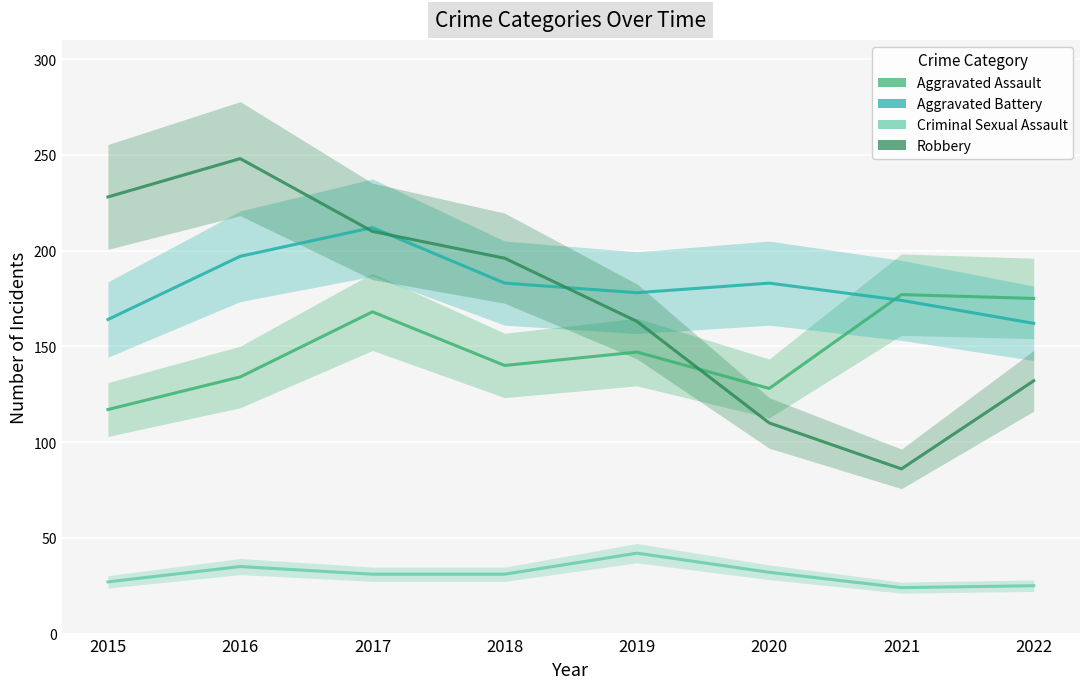

How many Robbery values are between 132 and 228?

5